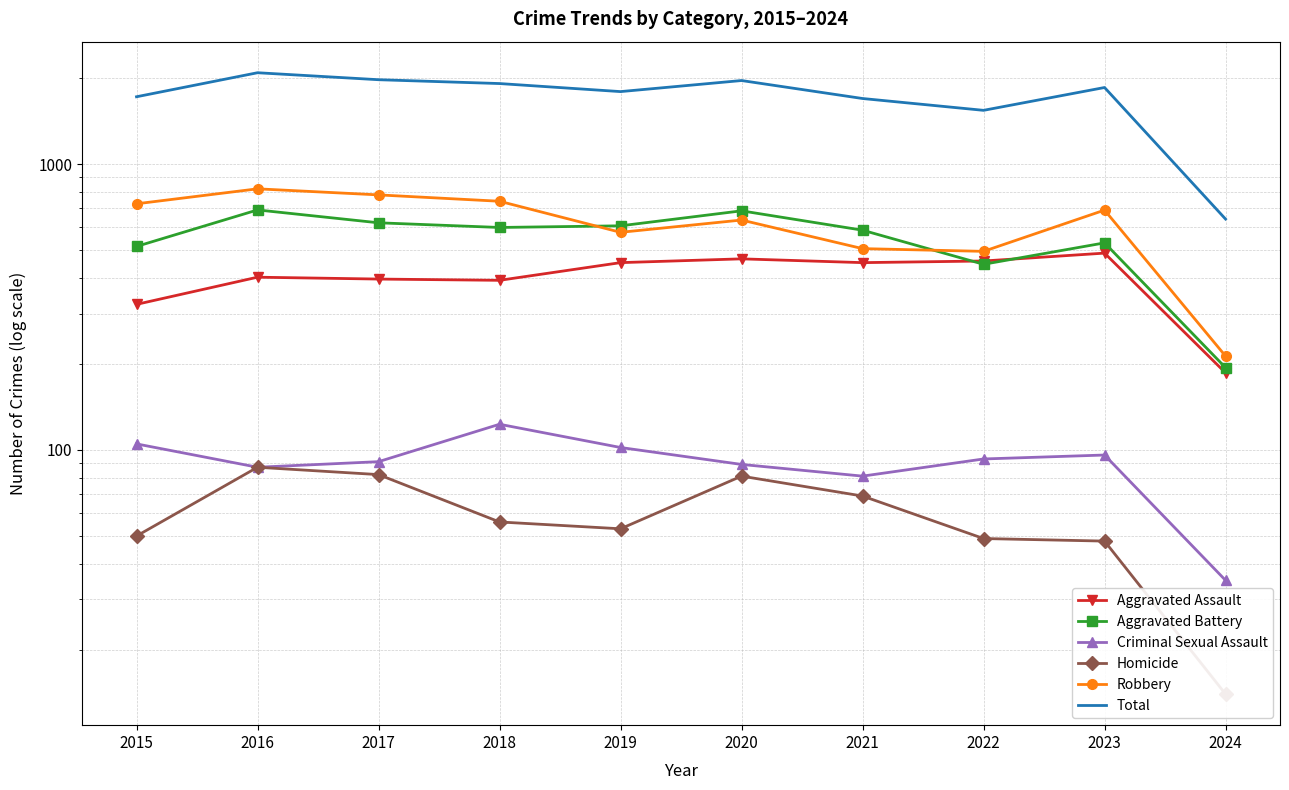

In Aggravated Assault, how many points are higher than both neighbors (excluding endpoints)?

3